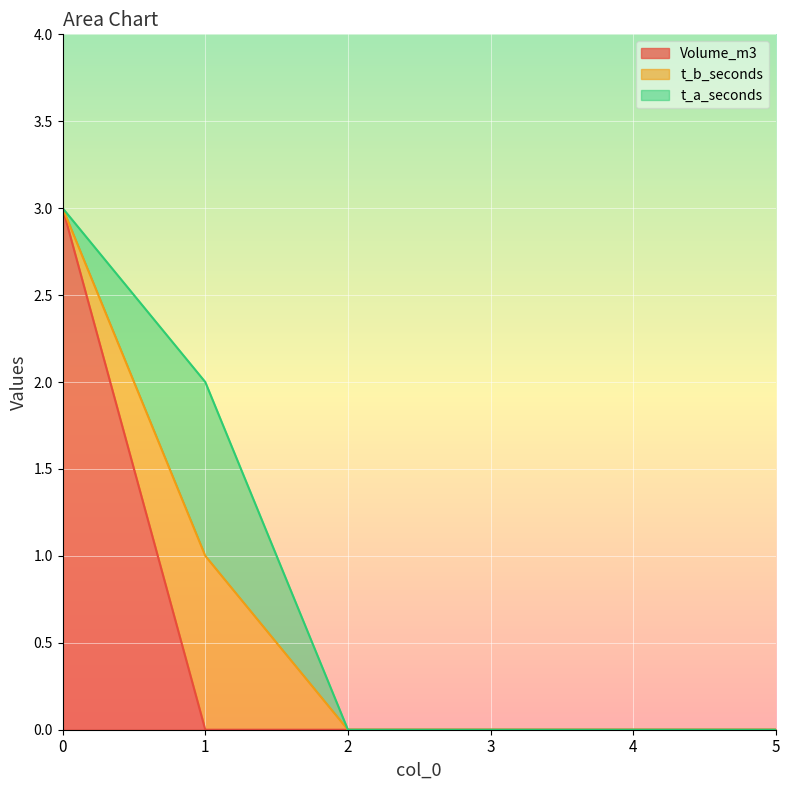

How many t_a_seconds values are between 0 and 1?

6